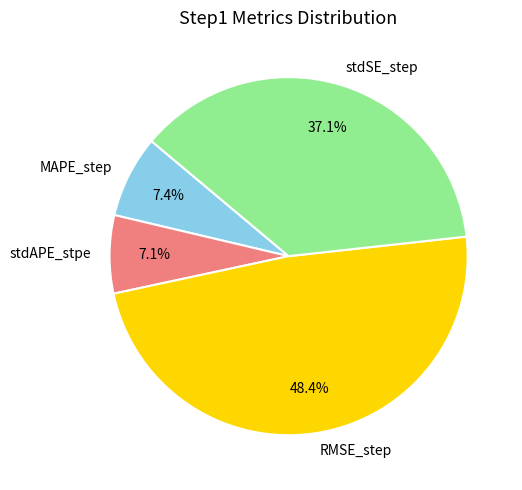

What is the largest slice in the pie chart?

RMSE_step